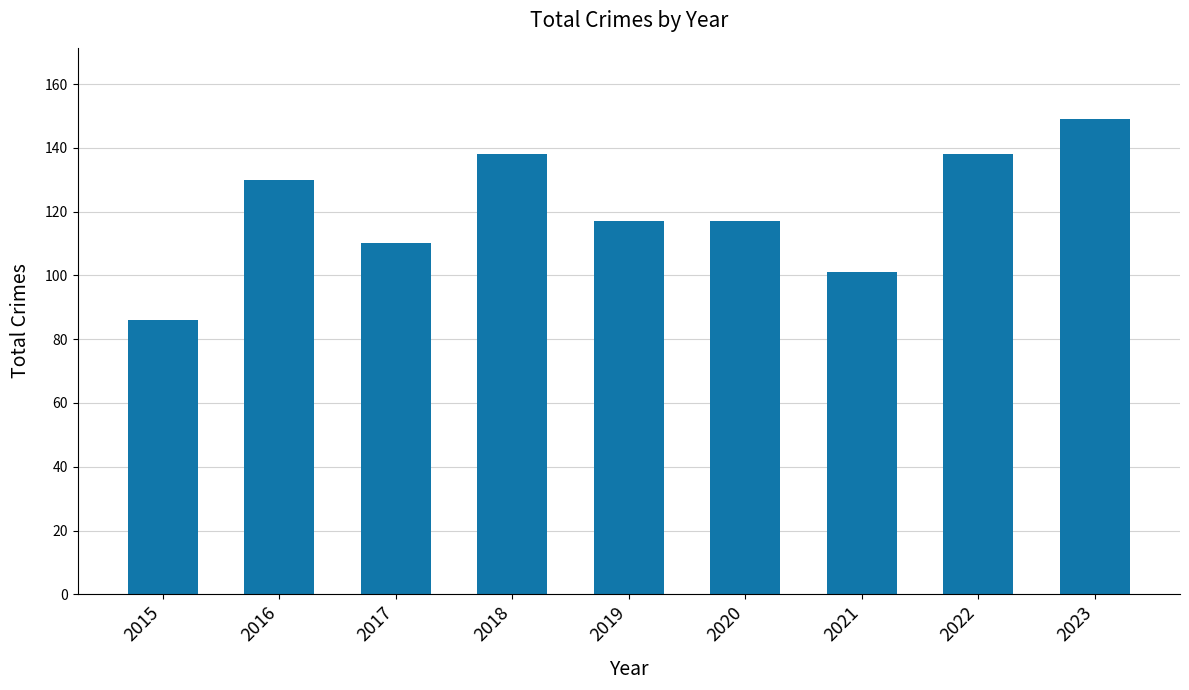

What value does the data have at 2018, to the nearest 5?

140